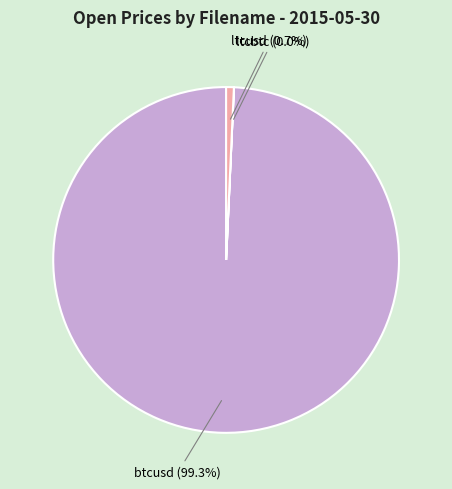

Does any single category account for the majority?

Yes